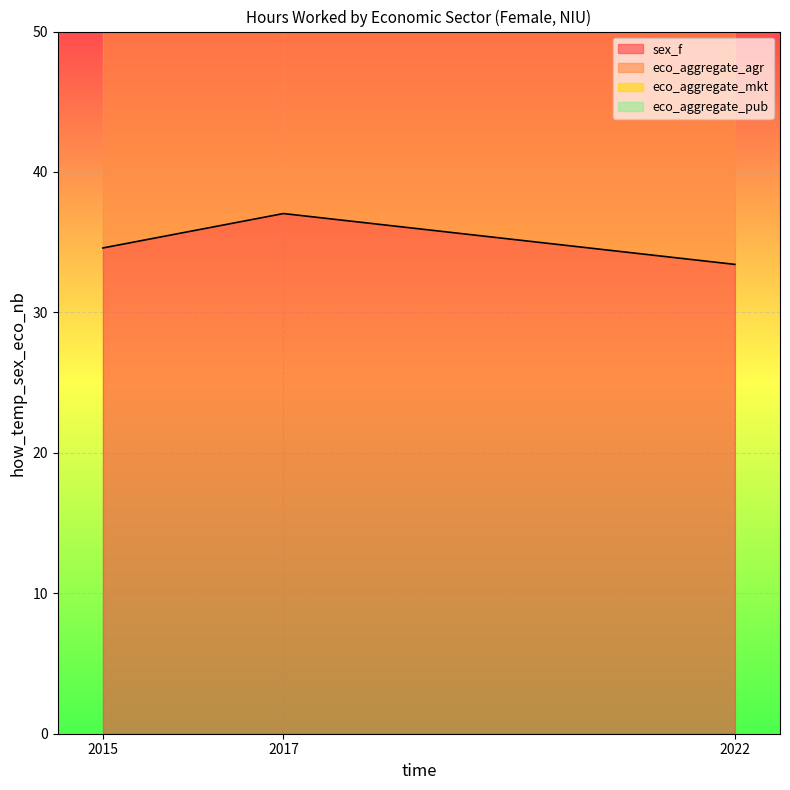

What is the sum of the eco_aggregate_agr values at 2017 and 2015?

125.9